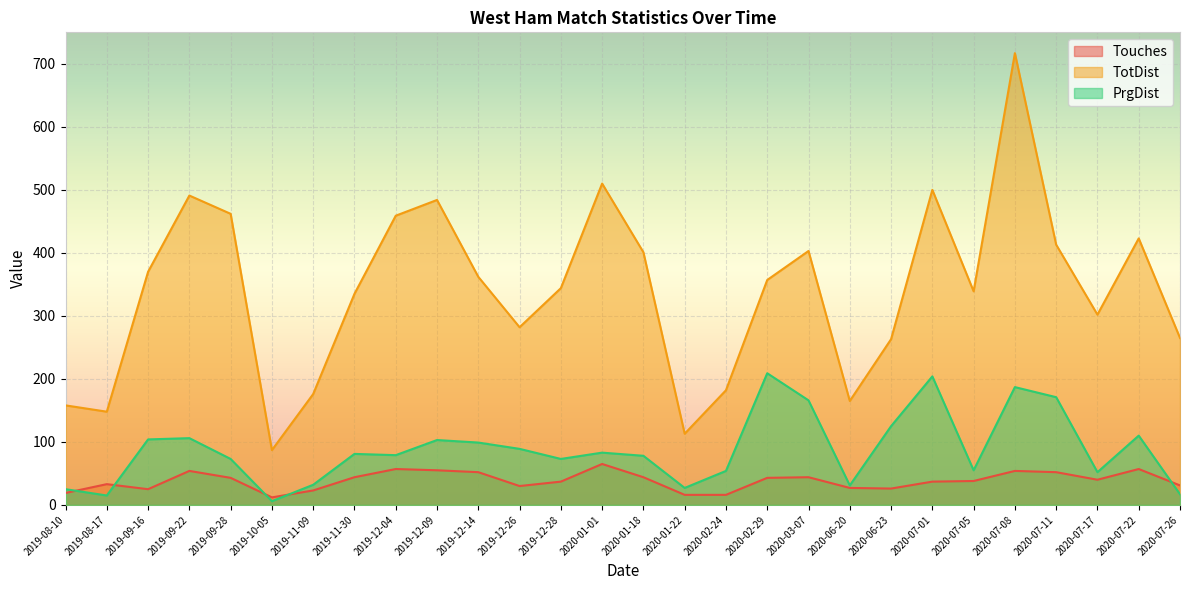

What is the greatest value displayed?

717